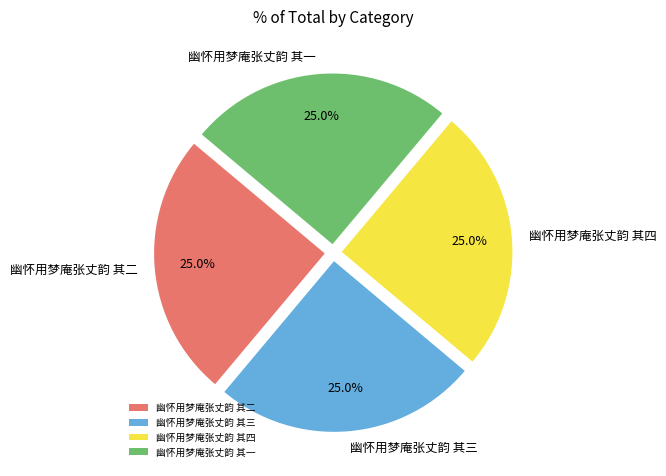

True or false: 幽怀用梦庵张丈韵 其三 accounts for 25% of the total.

True